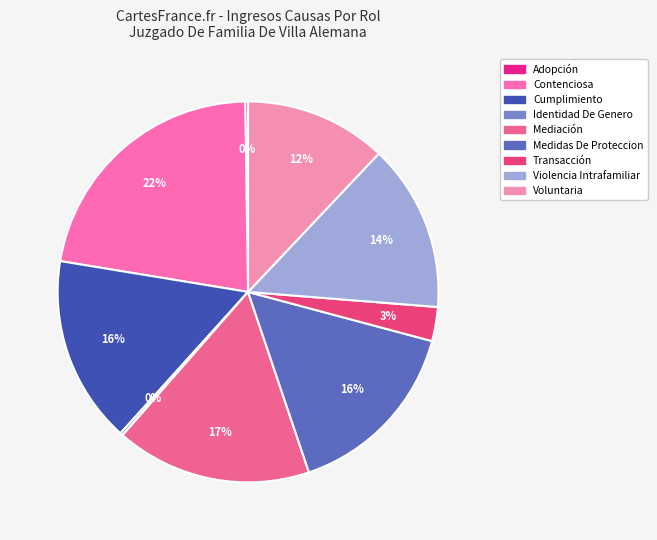

What is the change in value from Mediación to Medidas De Proteccion?

-4